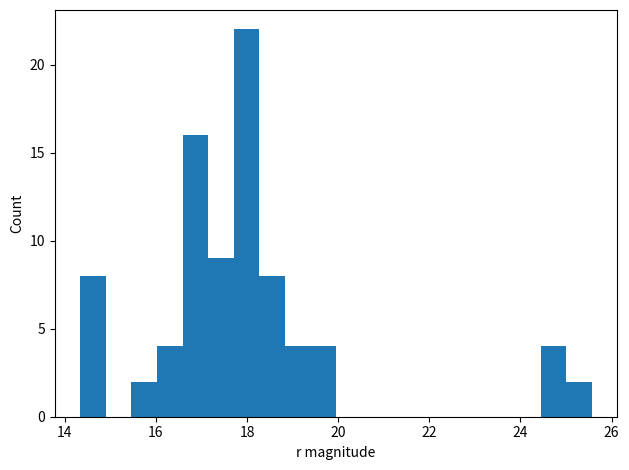

Around what value on the x-axis is the tallest bar? Give the approximate position of its centre, as read against the axis.

18.0